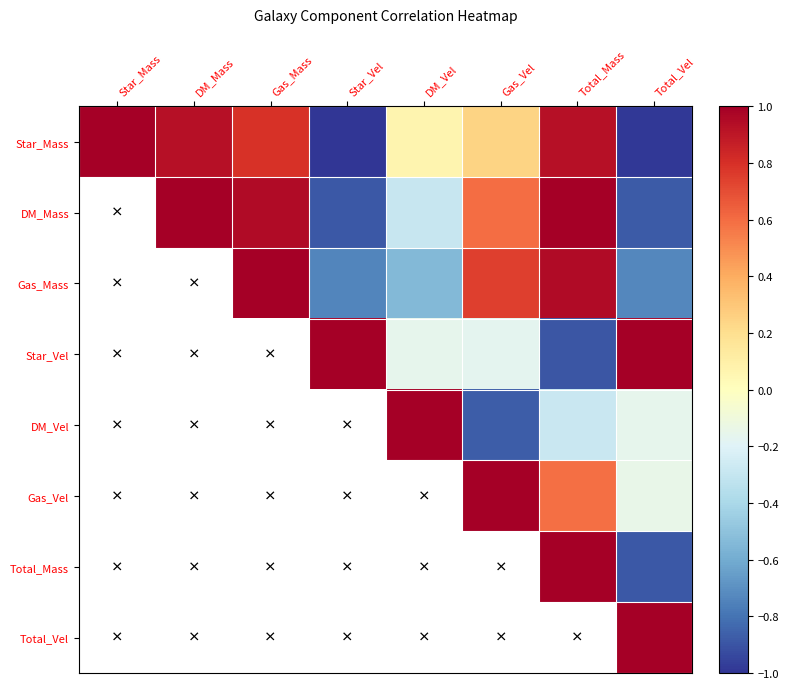

What is the difference between the highest and lowest values at DM_Vel?

1.5